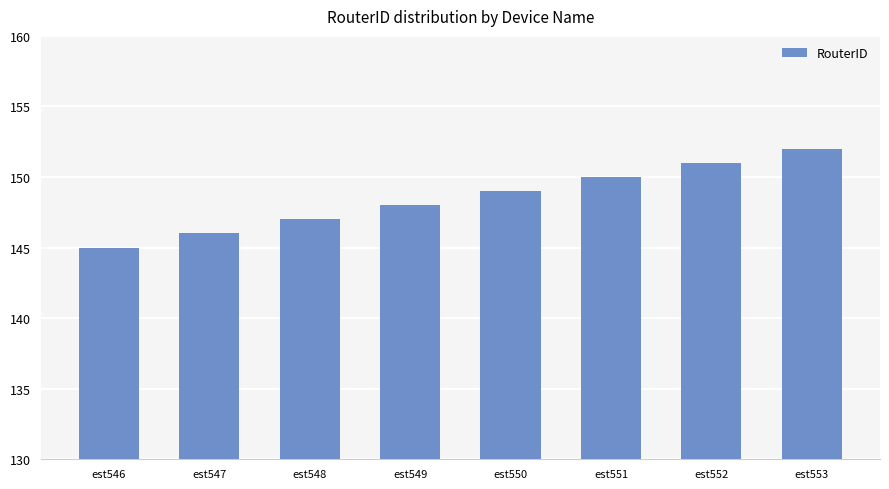

What is the approximate value at est553?

152